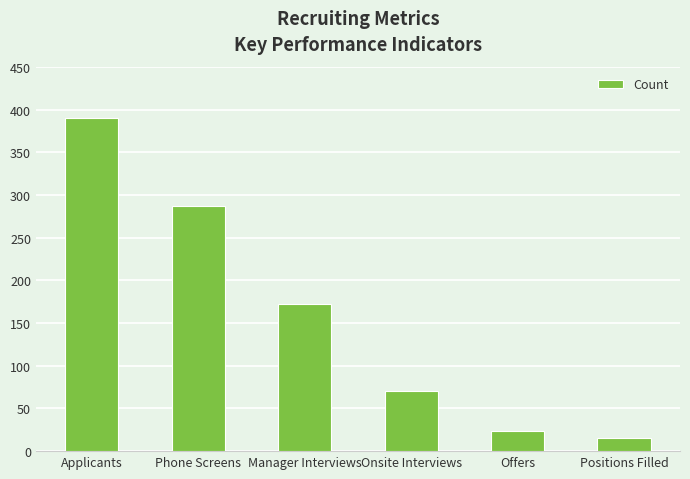

What value does the data have at Onsite Interviews, to the nearest 5?

70